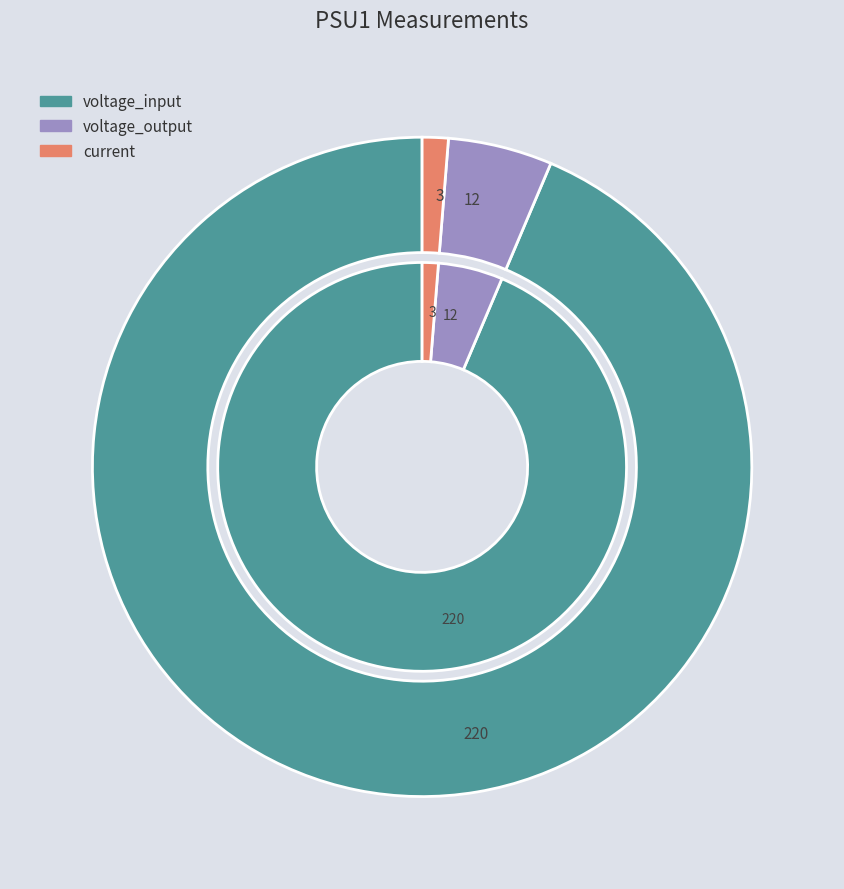

True or false: voltage_input accounts for 94% of the total.

True